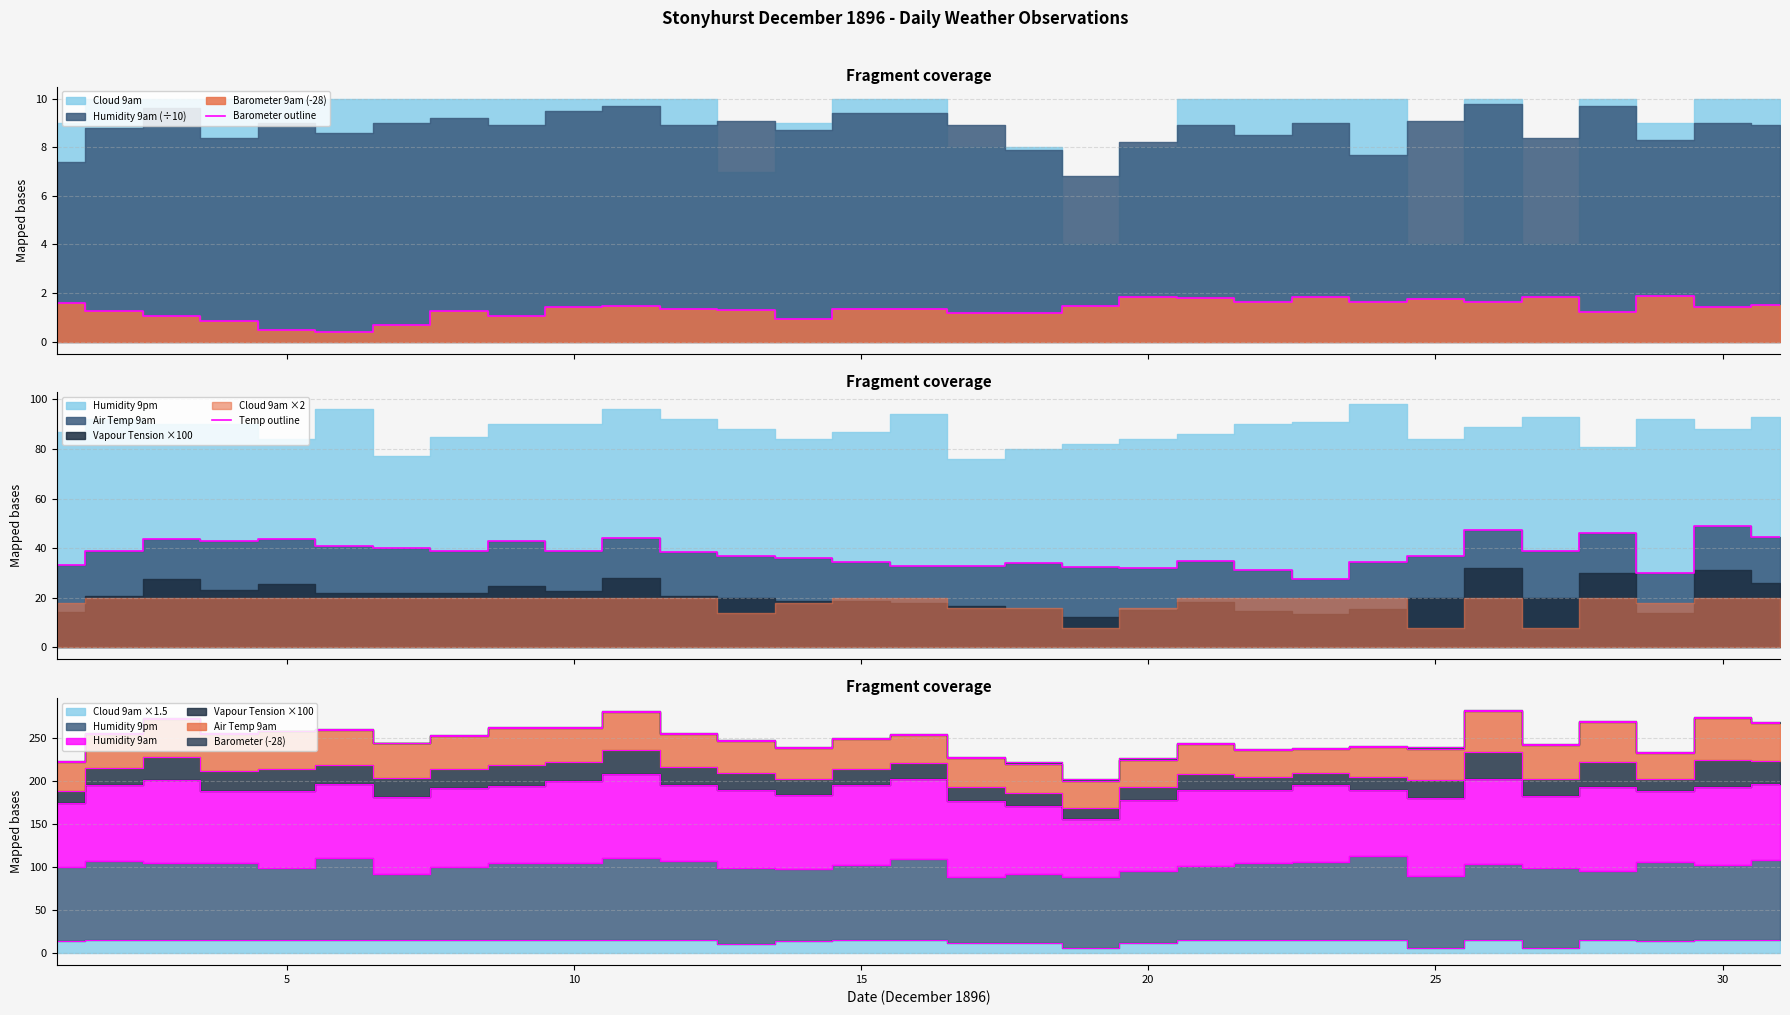

True or false: Barometer outline has more than 2 points higher than both neighbors.

True